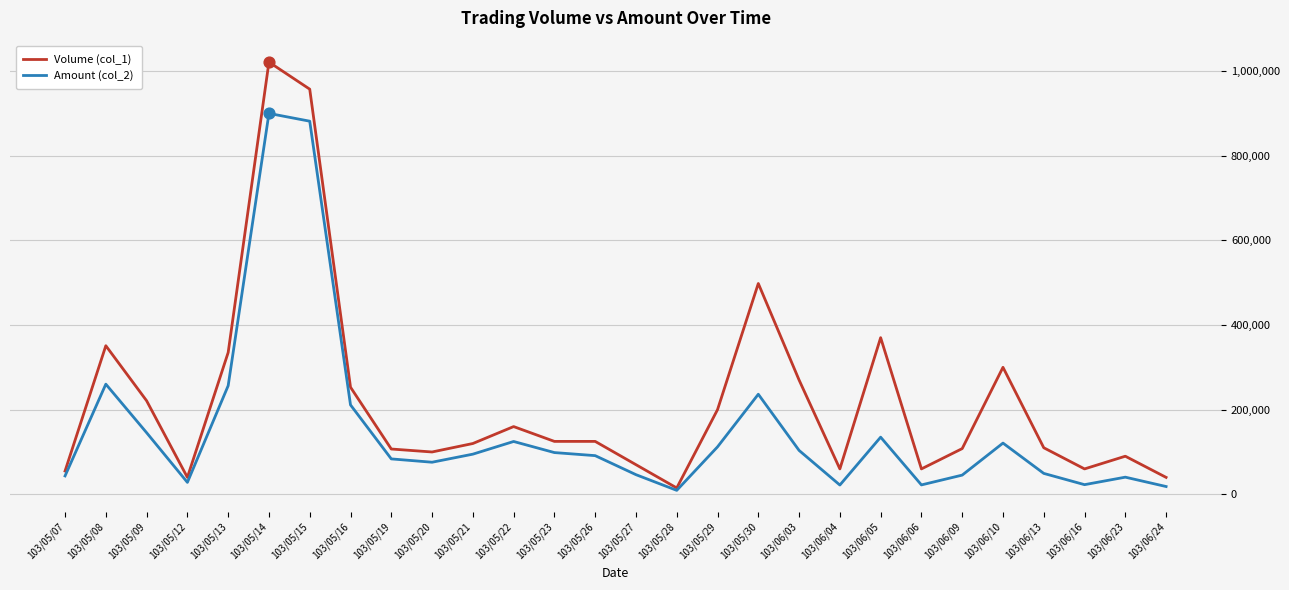

Which series has the largest total across all categories?

Volume (col_1)